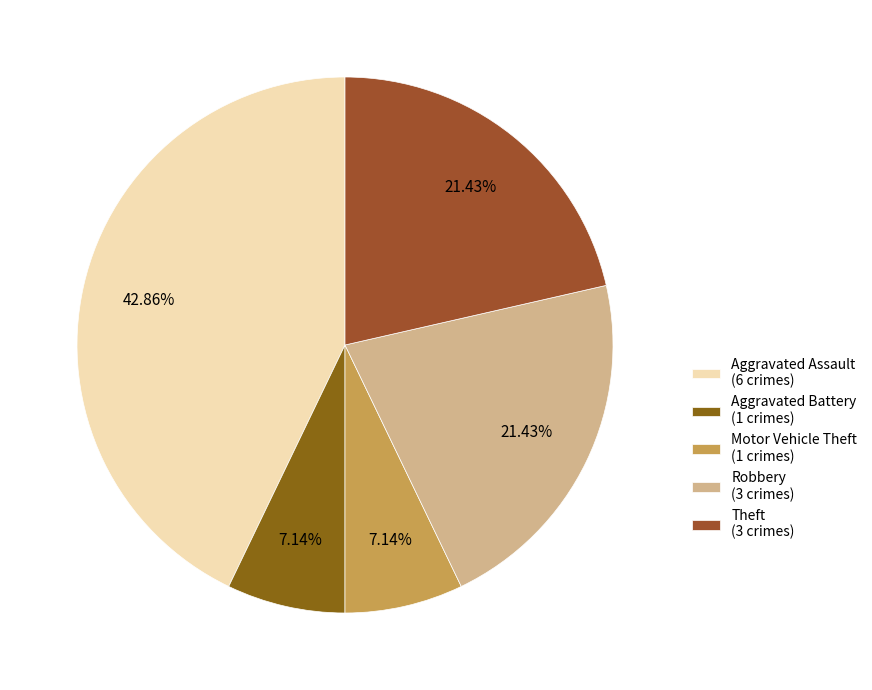

To the nearest percent, what portion does Aggravated Assault represent?

43%